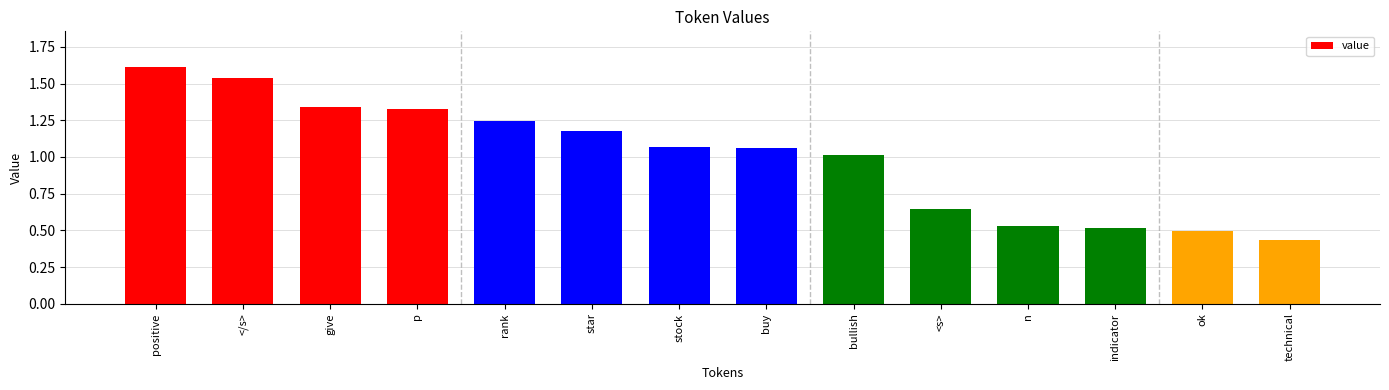

Which label corresponds to the smallest value in the chart?

technical